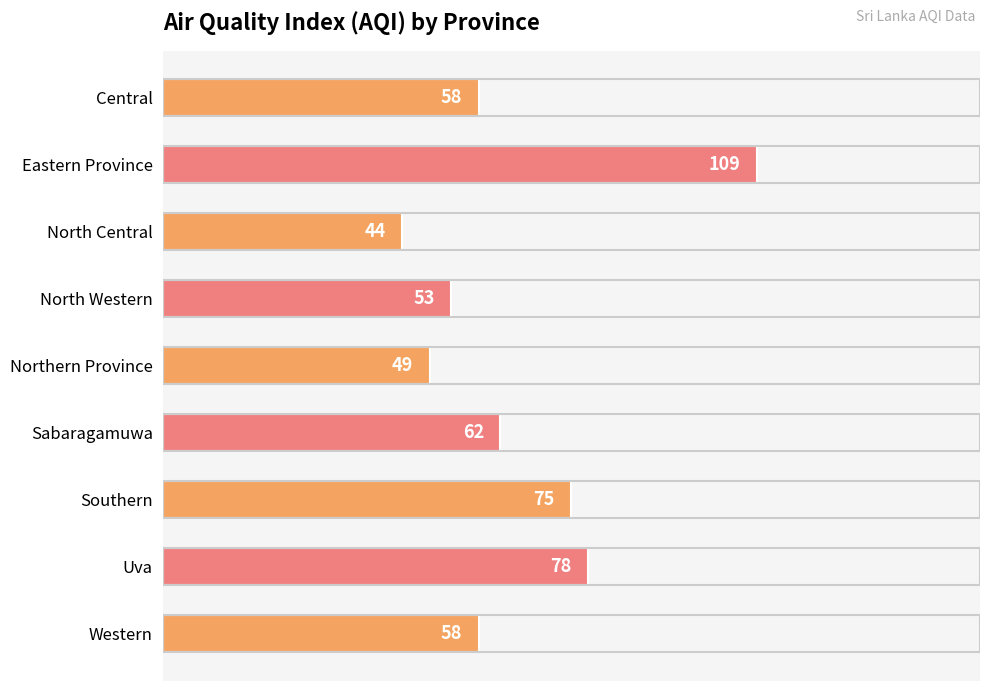

What is the label of the 8th bar from the top?

Uva